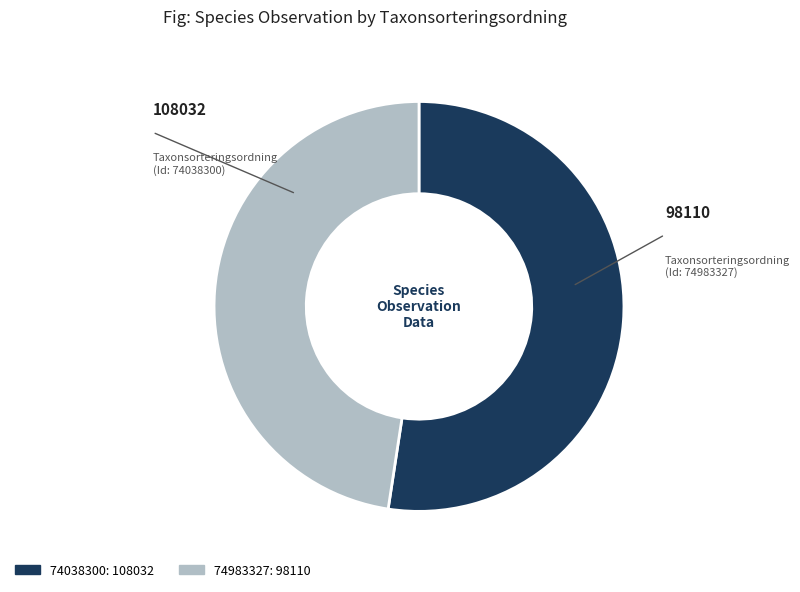

Rank the categories by value from highest to lowest.

74038300, 74983327